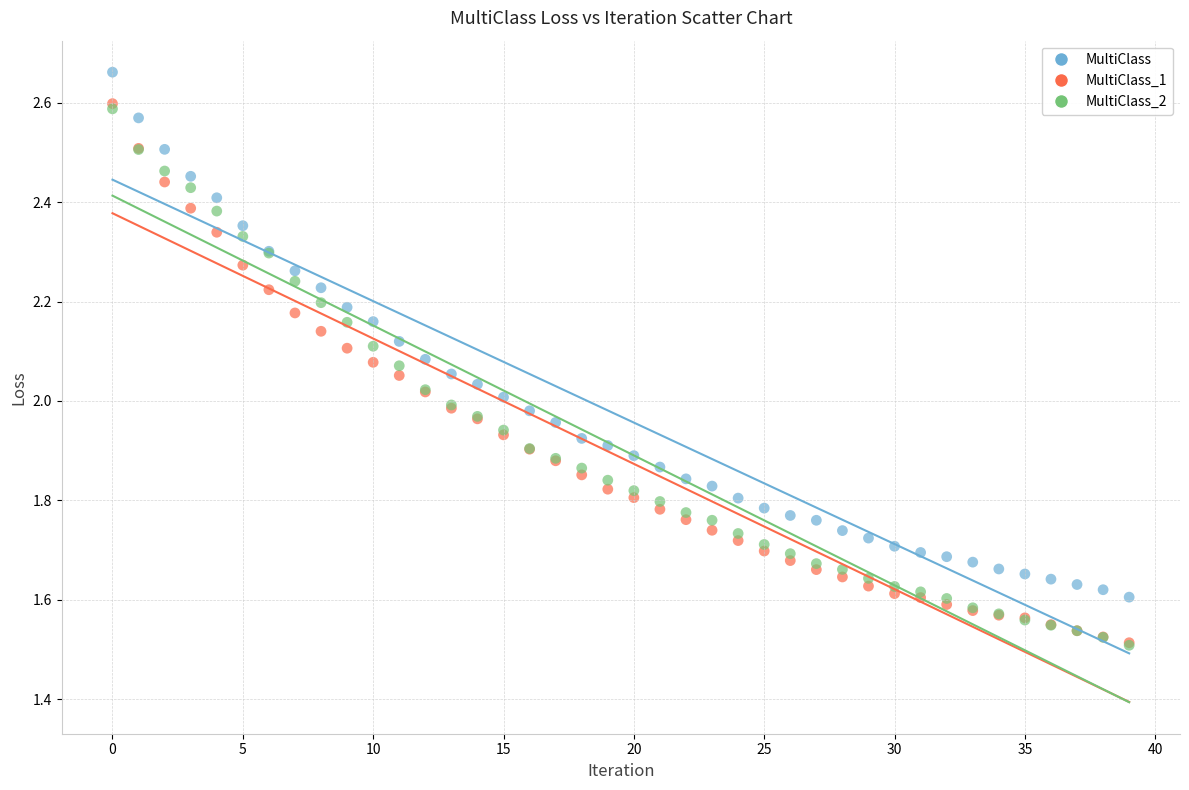

Which series contains the highest Y value?

MultiClass